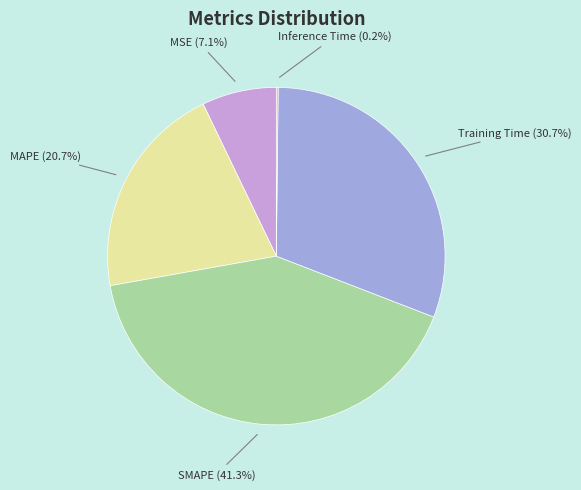

Approximately how many times larger is the value at SMAPE compared to Training Time?

1.3